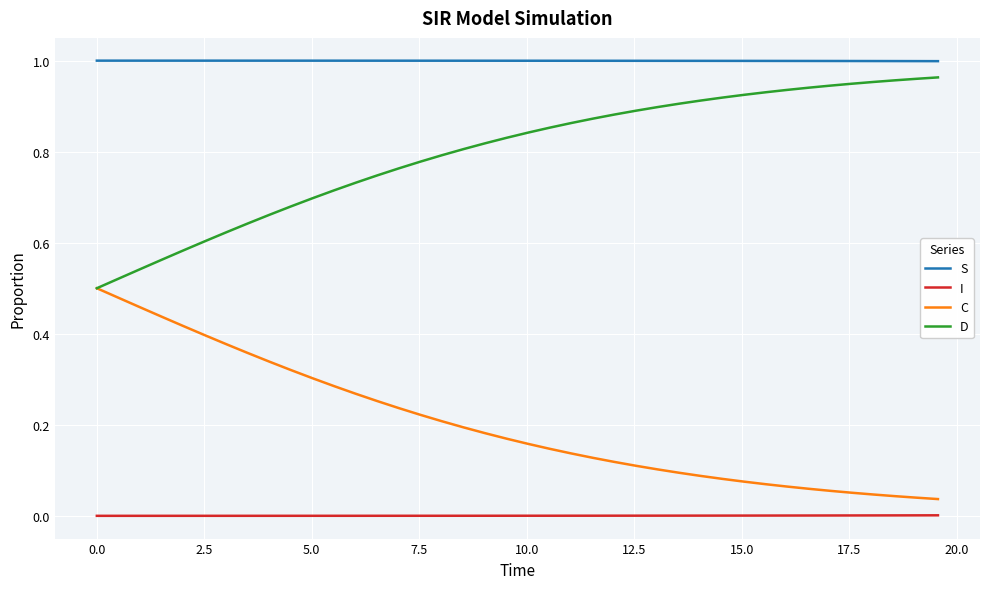

Rank the series by their average value, from lowest to highest.

I, C, D, S